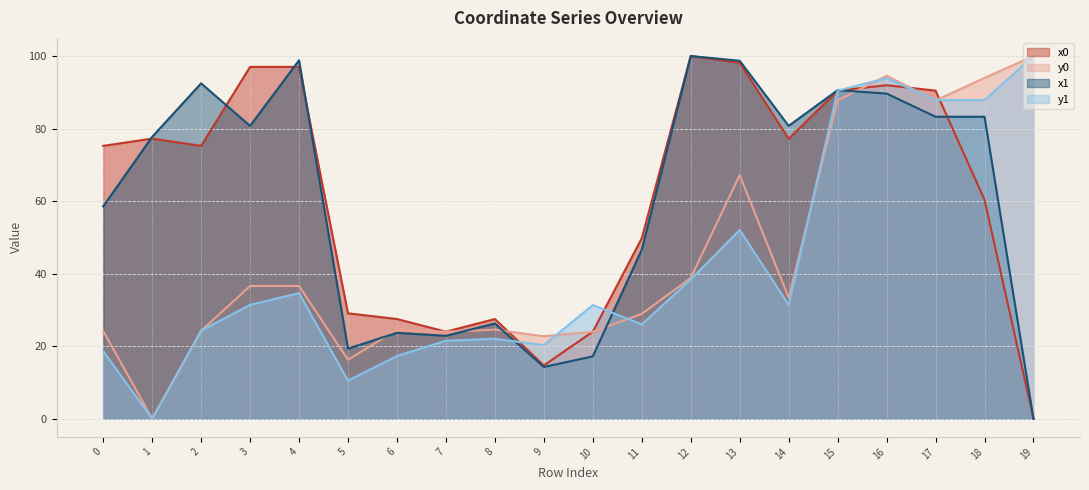

Which series has the widest spread of values?

x0